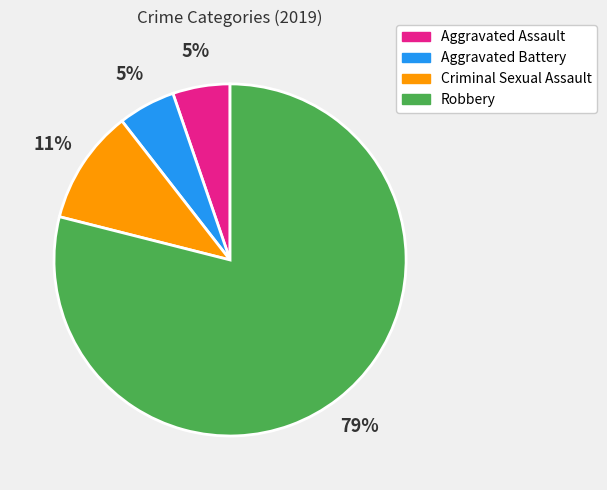

Is there any slice that represents more than half of the pie?

Yes